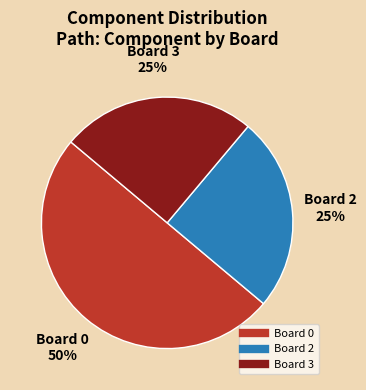

How many slices are in this pie chart?

3